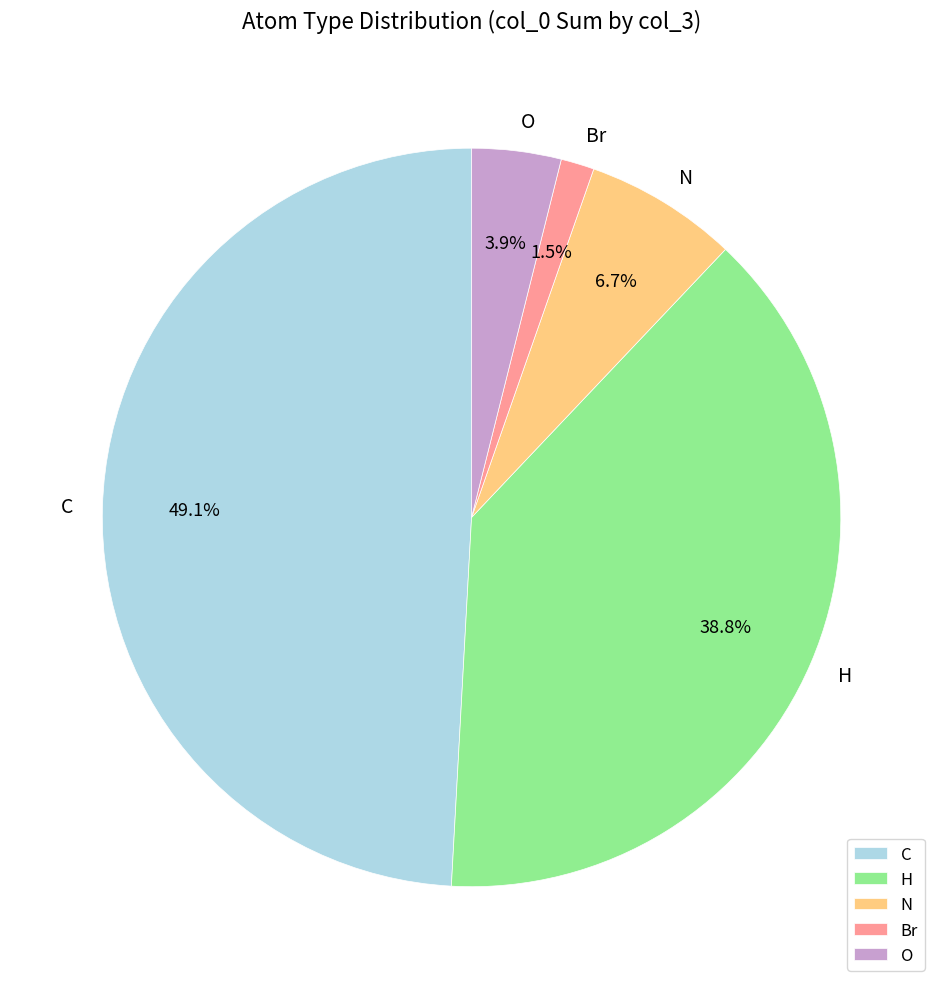

Is it true that C is 55% of the pie?

False